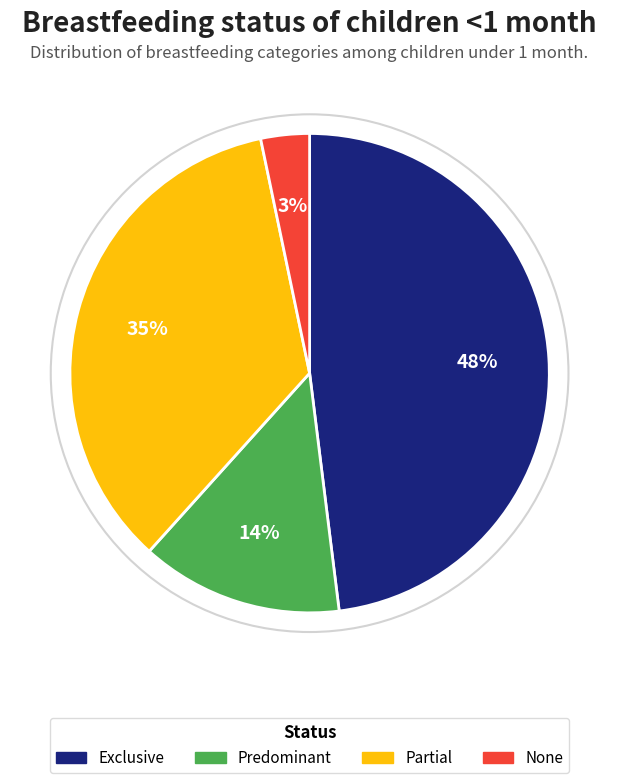

Is the sum of Partial and None greater than half?

No